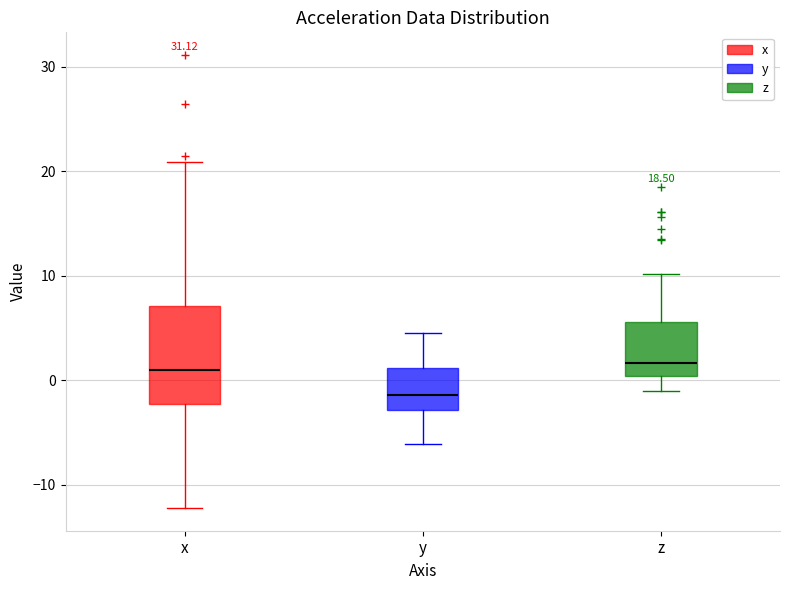

Reading left to right, read every box against the y-axis: the position of its median line, the range the box covers, and the ends of its whiskers. The values are not printed on the chart, so give them approximately, as read against the axis.

x: median 1, box -2 to 7, whiskers -12 to 21
y: median -1, box -3 to 1, whiskers -6 to 5
z: median 2, box 0 to 6, whiskers -1 to 10